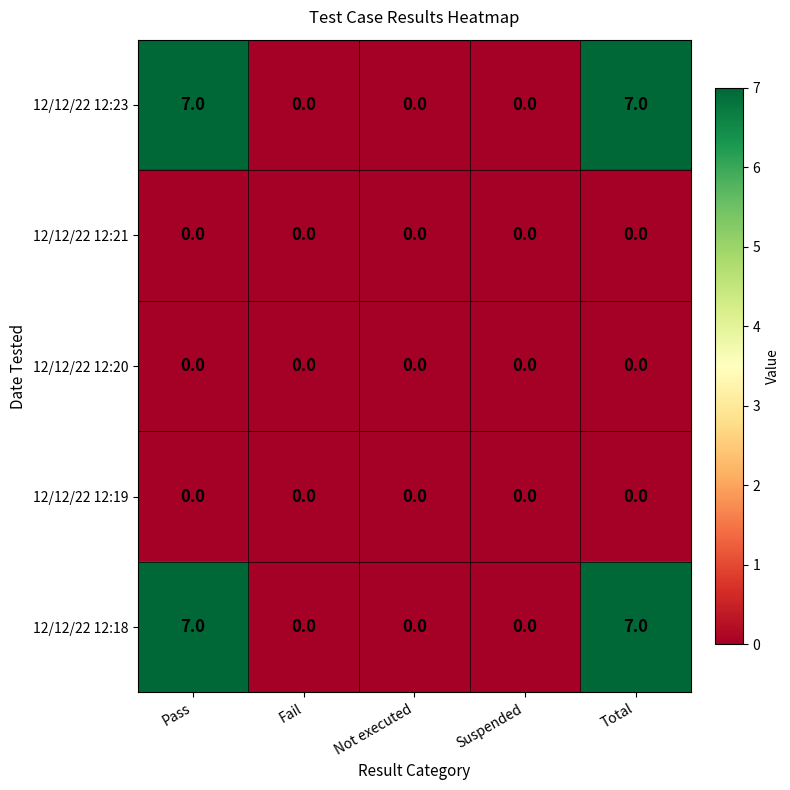

True or false: 12/12/22 12:19 has a value of 0 at Suspended.

True